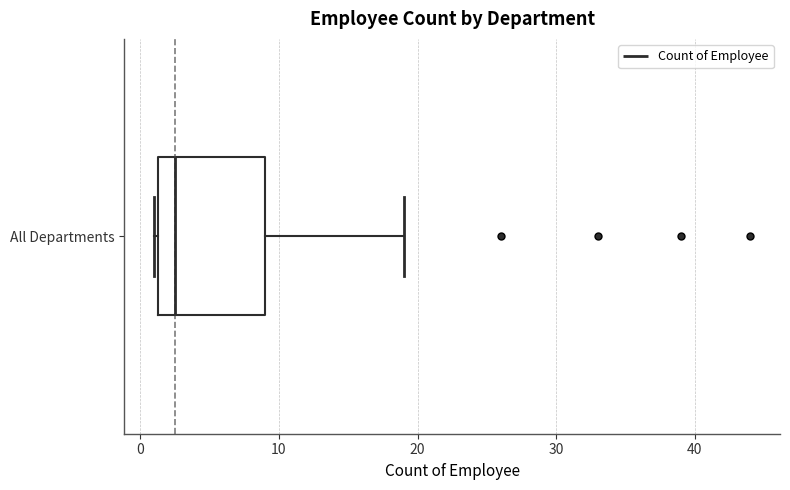

Where is the left edge of the box for All Departments on the x-axis? The values are not printed on the chart, so give them approximately, as read against the axis.

1